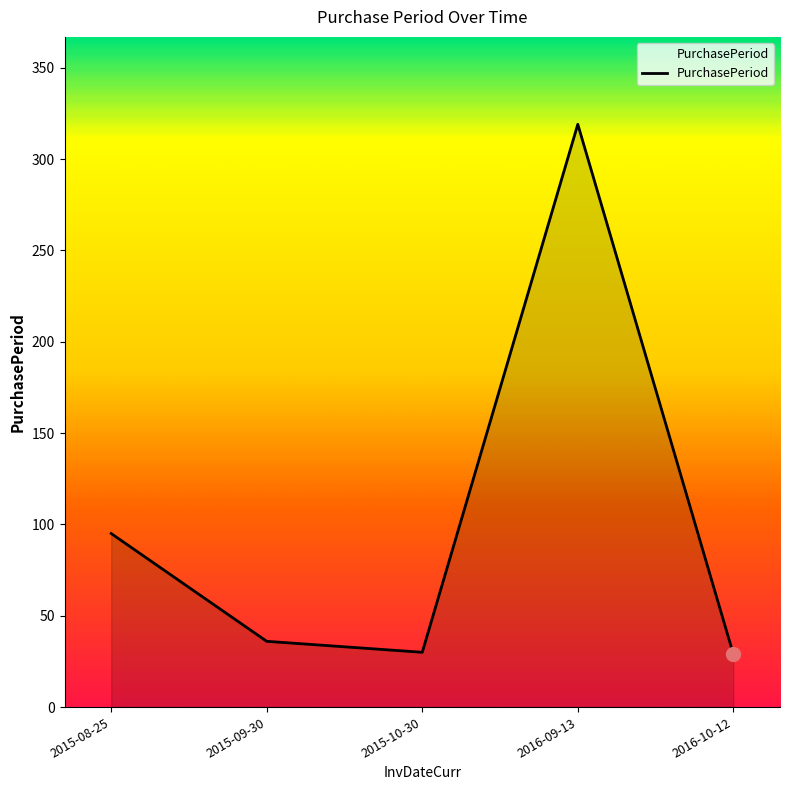

What is the difference between the values at 2015-08-25 and 2015-09-30?

59